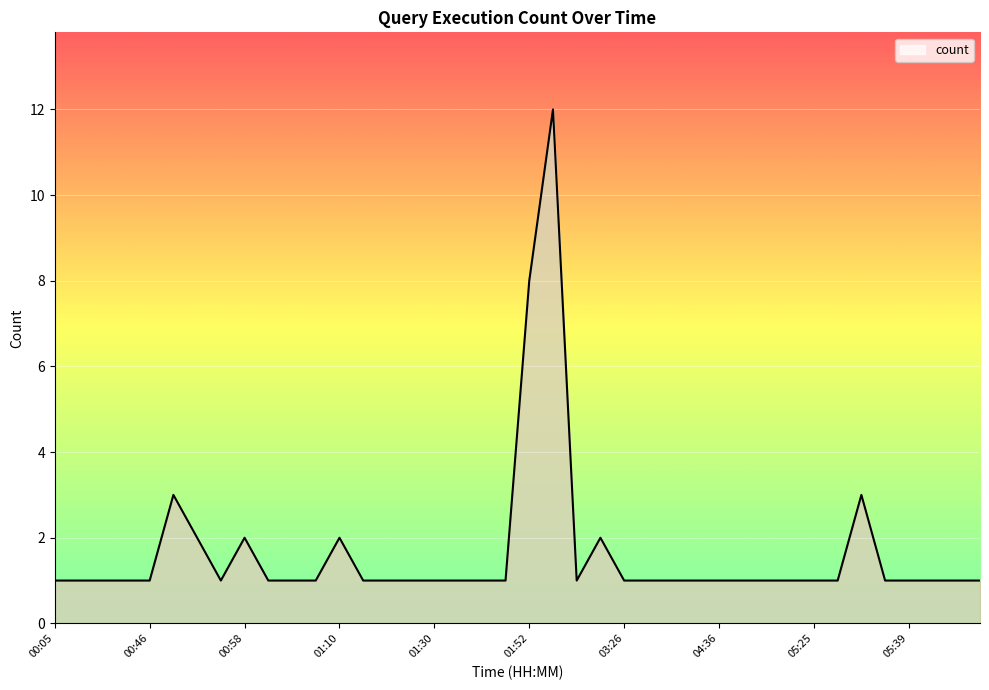

What is the maximum value shown in the chart?

12